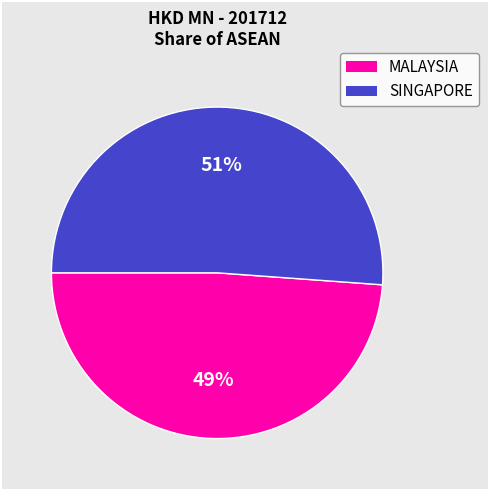

Rank the categories by value from highest to lowest.

SINGAPORE, MALAYSIA